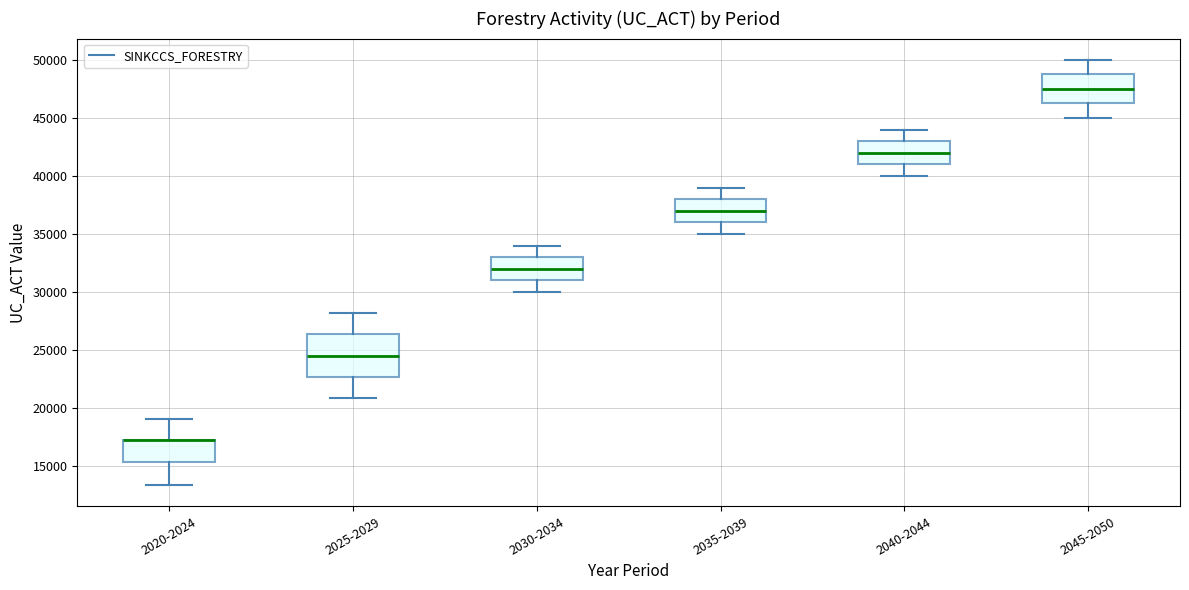

Which box is the tallest, from its lower edge to its upper edge?

2025-2029